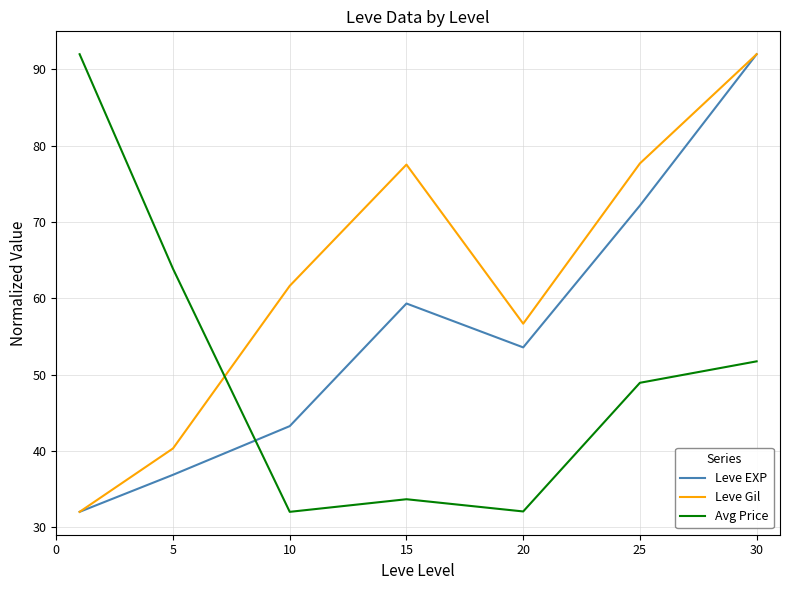

List the series in order of their overall mean, lowest first.

Avg Price, Leve EXP, Leve Gil